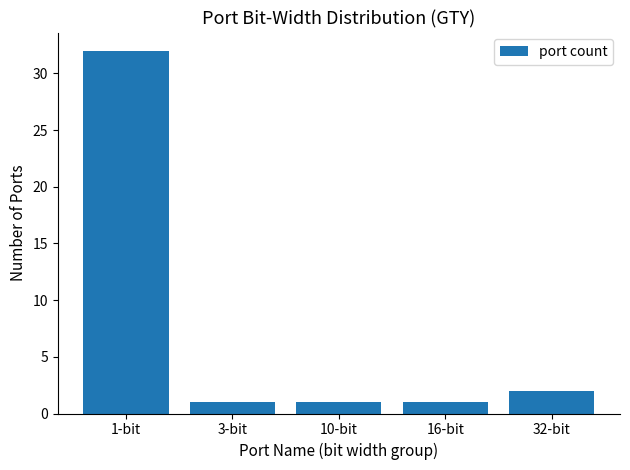

The value at 3-bit is 1. True or false?

True